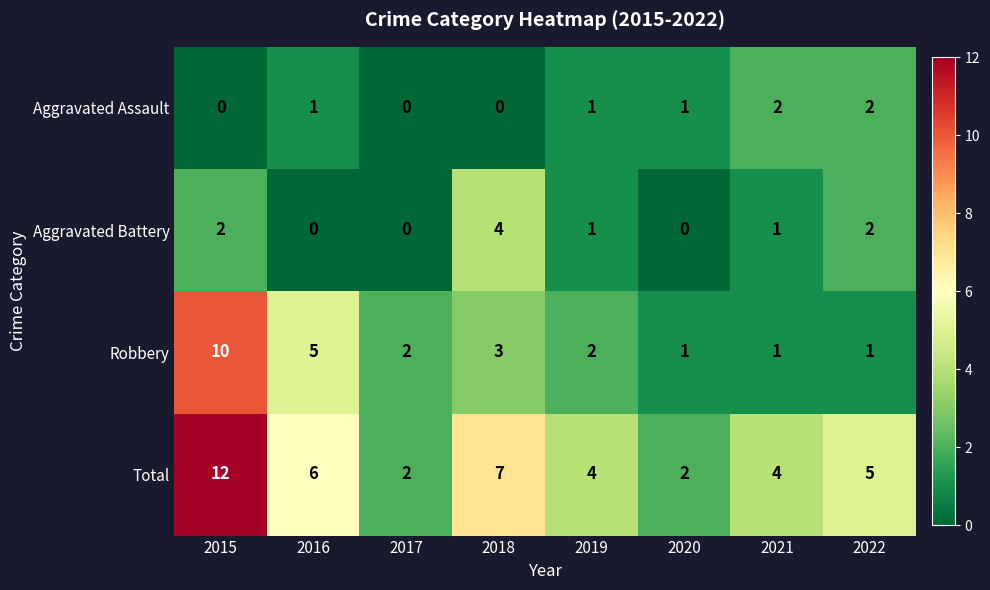

At 2015, list the series in order from smallest to largest.

Aggravated Assault, Aggravated Battery, Robbery, Total